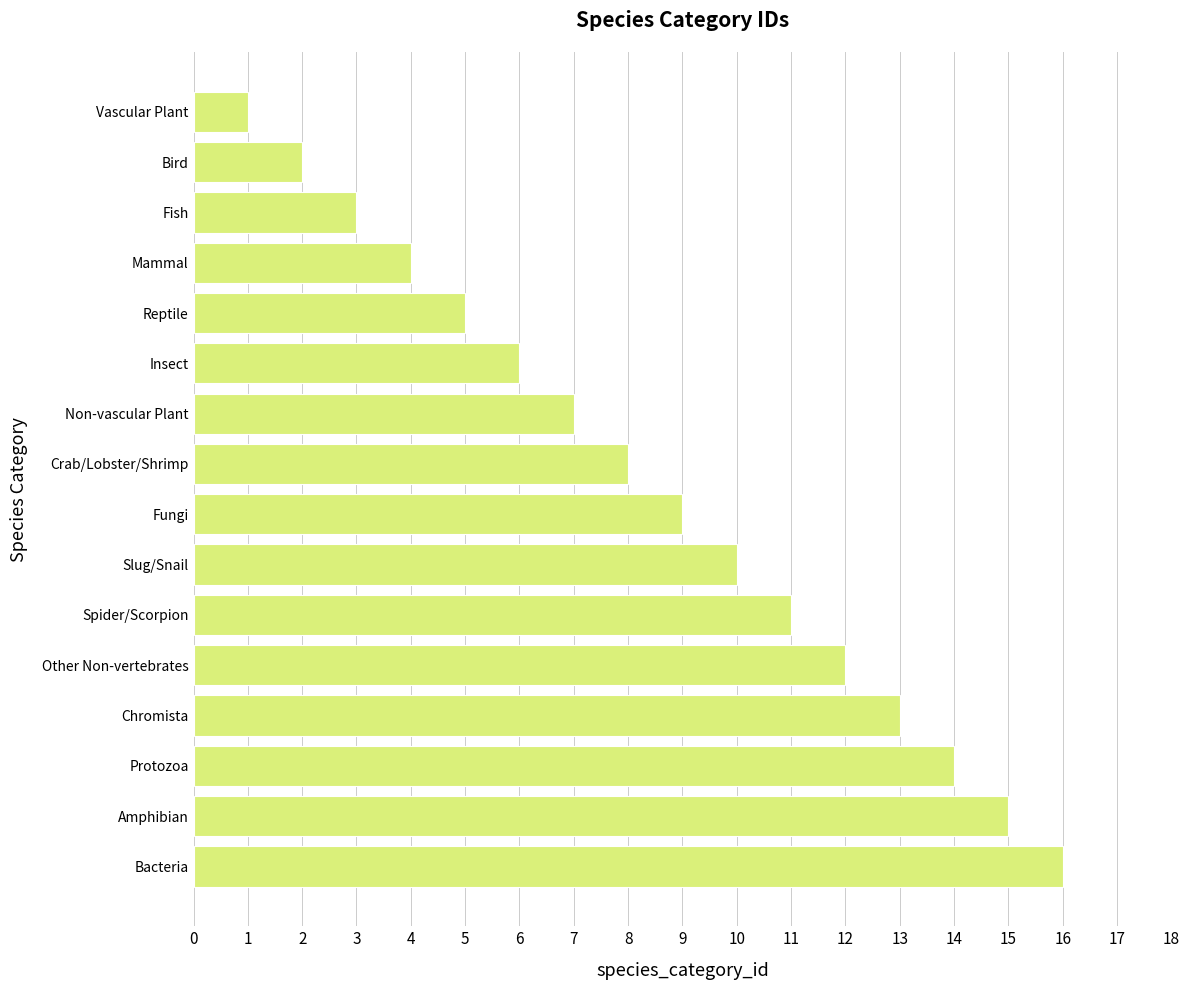

What is the sum of all values?

136